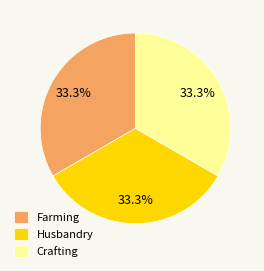

Approximately how many times larger is the value at Farming compared to Crafting?

1.0